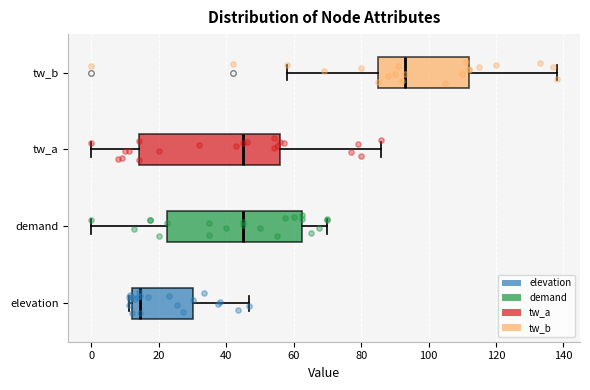

Which box's median line is the furthest to the right?

tw_b